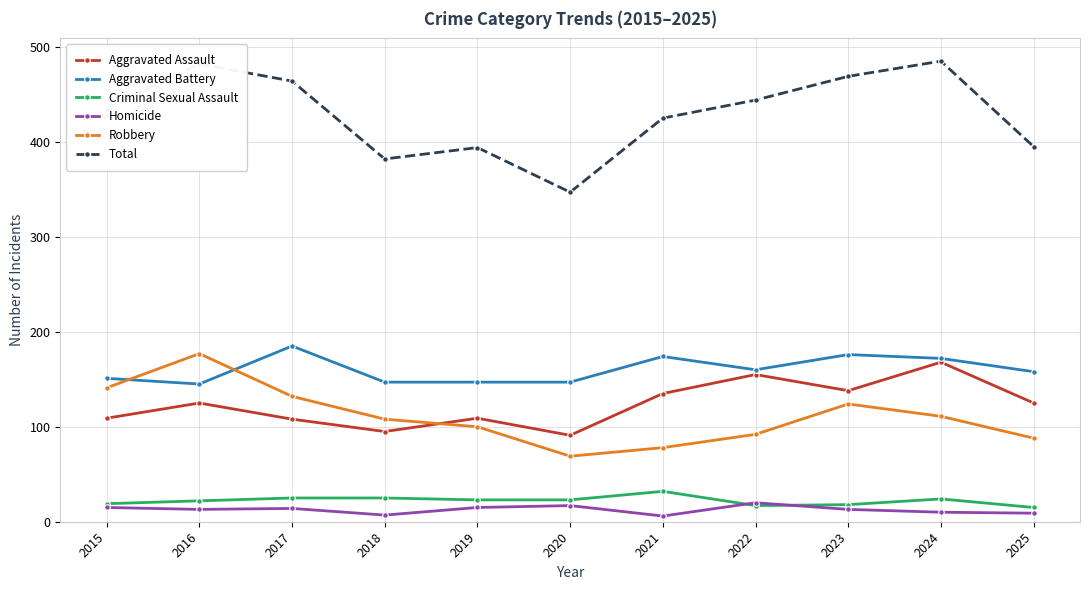

Where does the Homicide series first go above 13?

2015